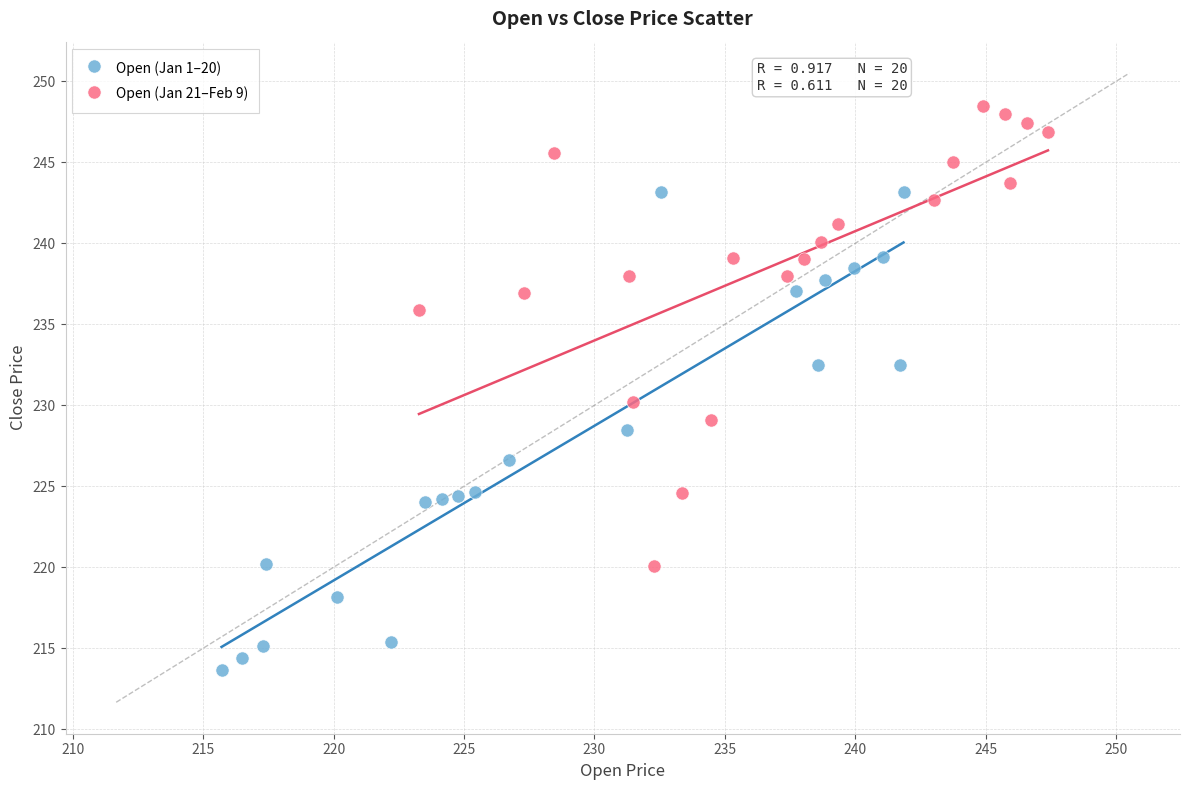

What are all the series names shown in the legend?

Open (Jan 1–20), Open (Jan 21–Feb 9)